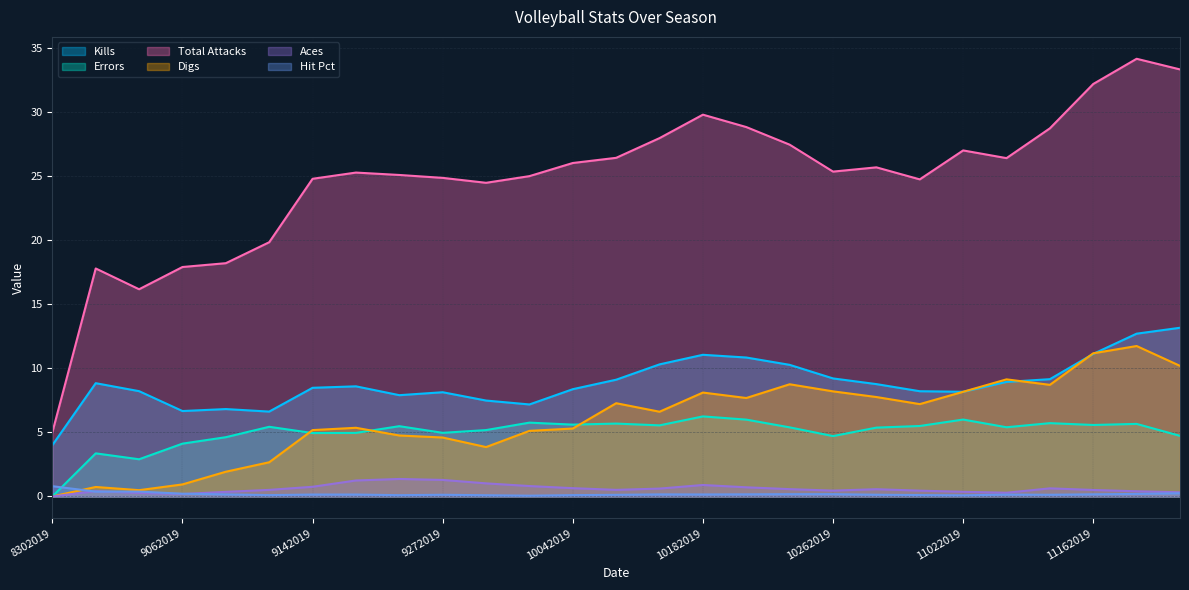

At how many categories does at least one series exceed 22?

21